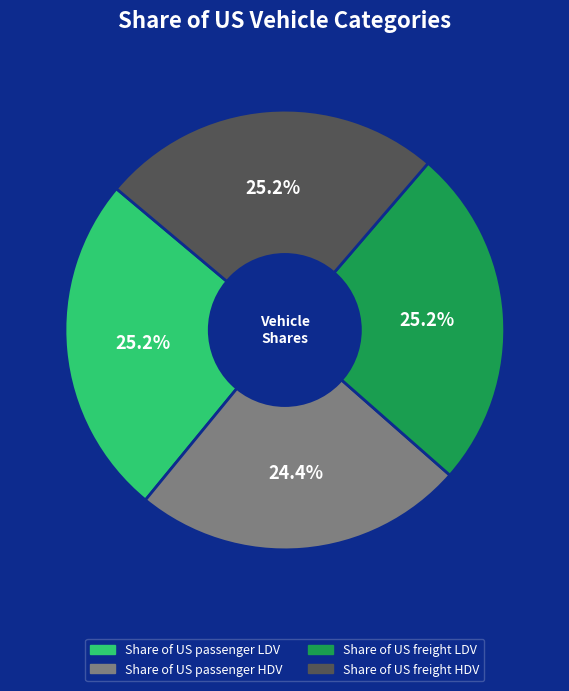

True or false: Share of US passenger HDV accounts for 14% of the total.

False